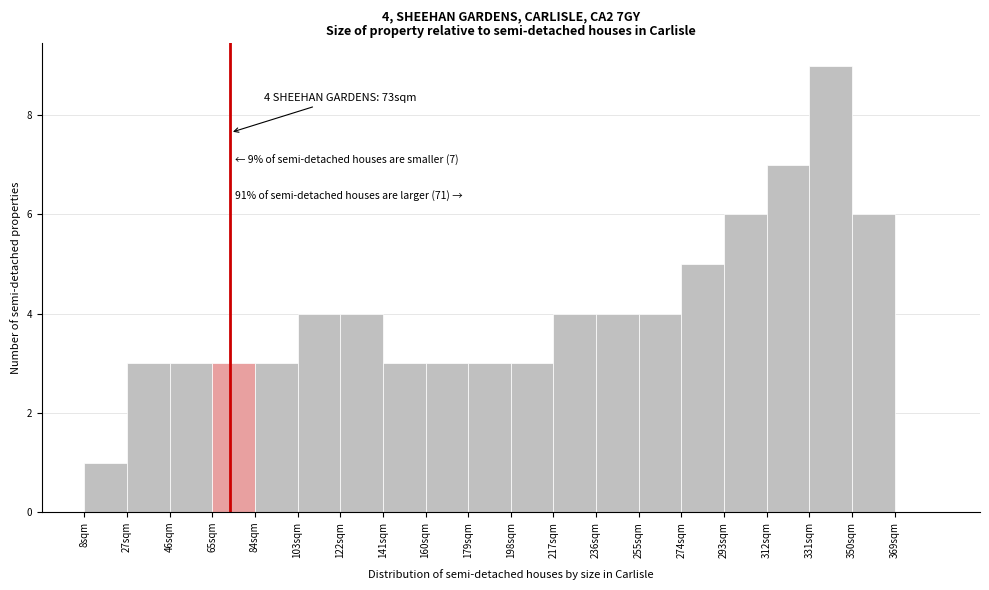

Which range on the x-axis has the tallest bar?

331 to 350